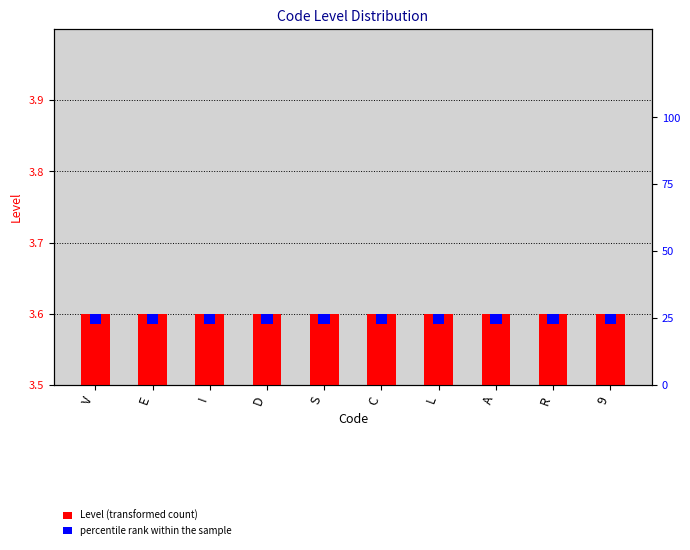

How many bars are there in total?

20